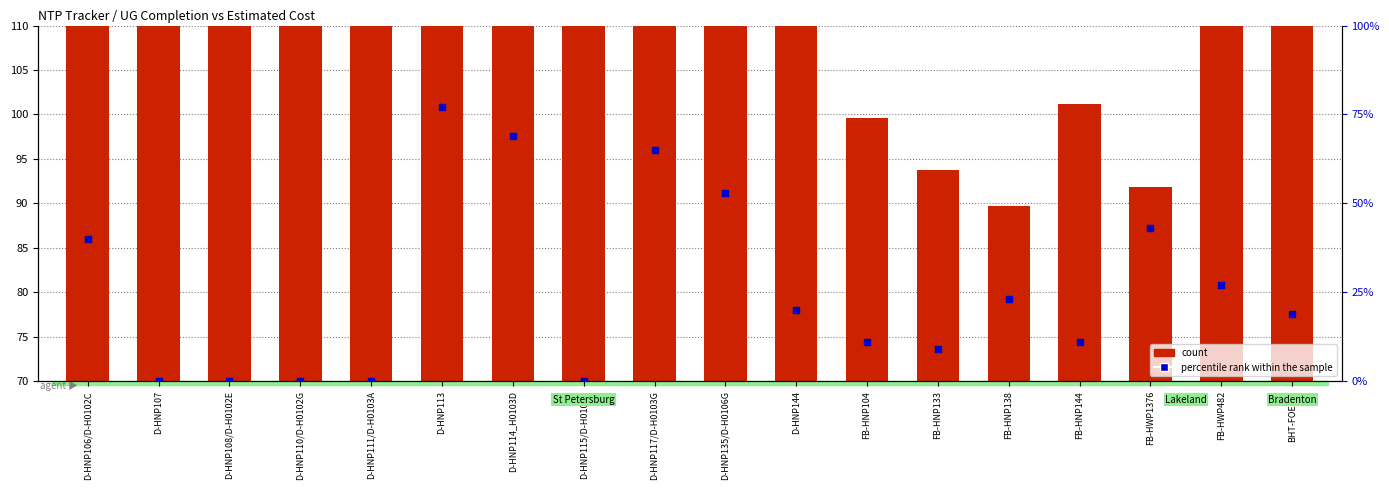

Is the value of percentile rank within the sample at D-HNP111/D-H0103A greater than the value of count at D-HNP107?

No